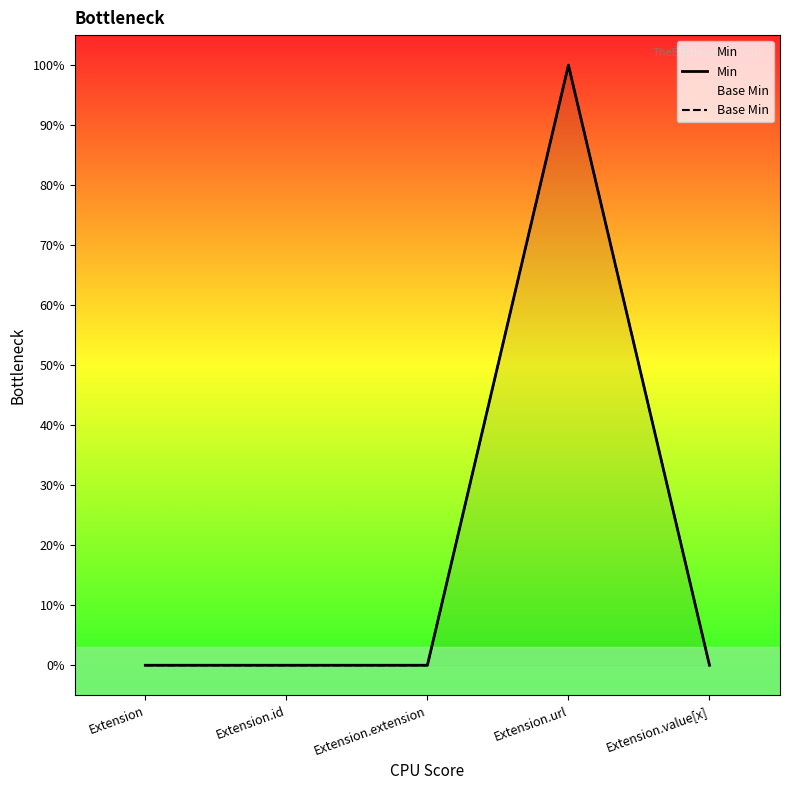

How many data points does each series have?

5